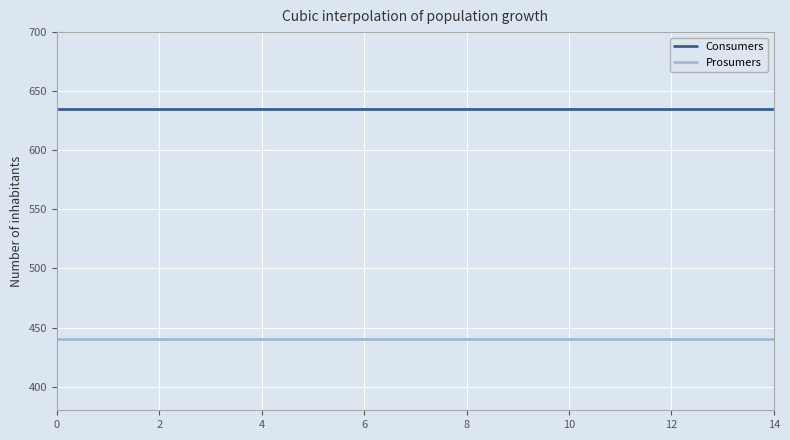

Rank the series by their maximum value, from highest to lowest.

Consumers, Prosumers